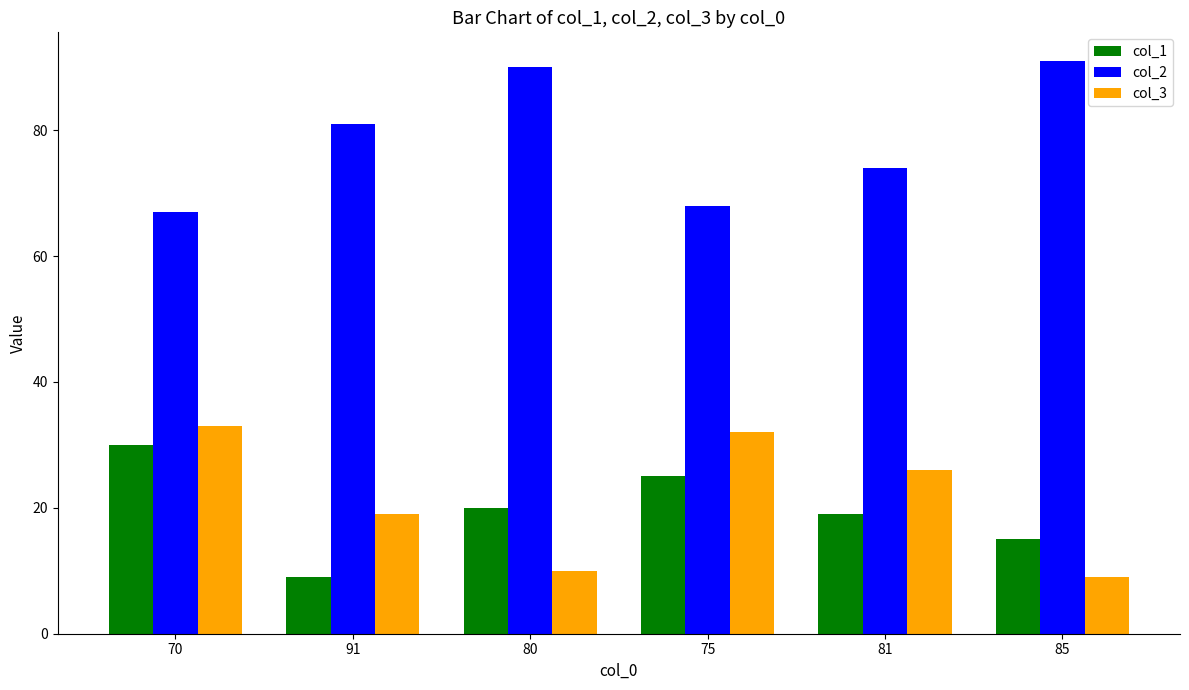

Count the col_1 values in the range 15 to 25.

4